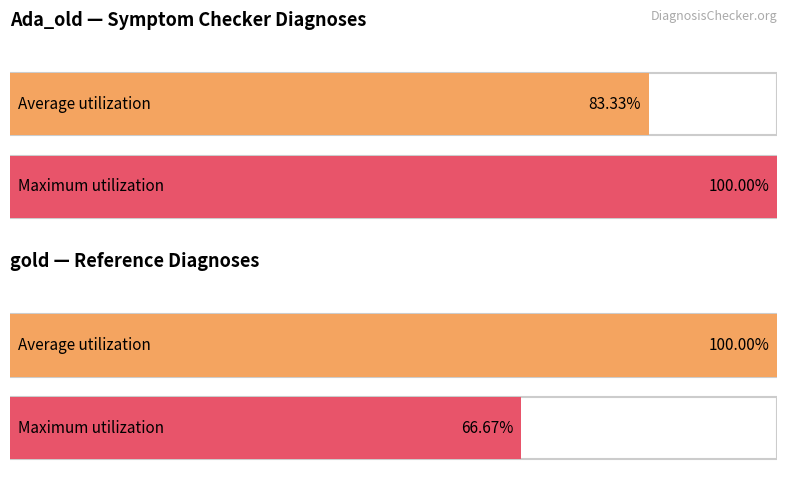

How many bars are there in each group?

2